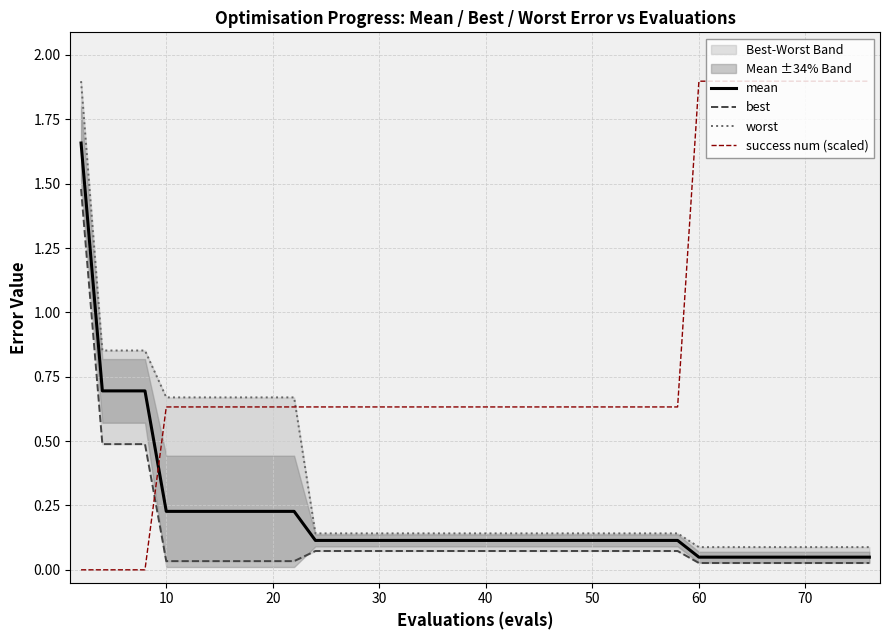

How many times do mean and success num (scaled) cross each other?

1